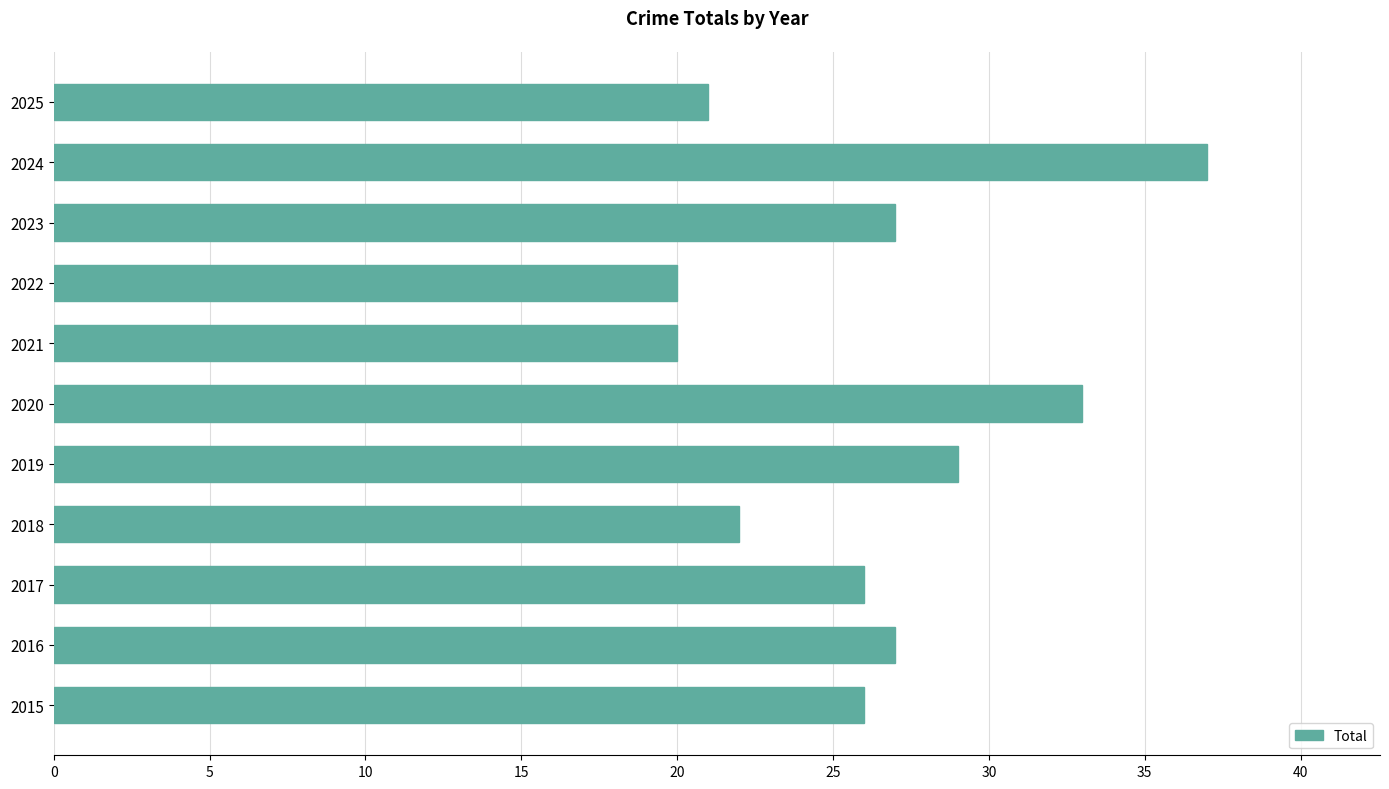

What is the ratio of the value at 2023 to the value at 2018?

1.2